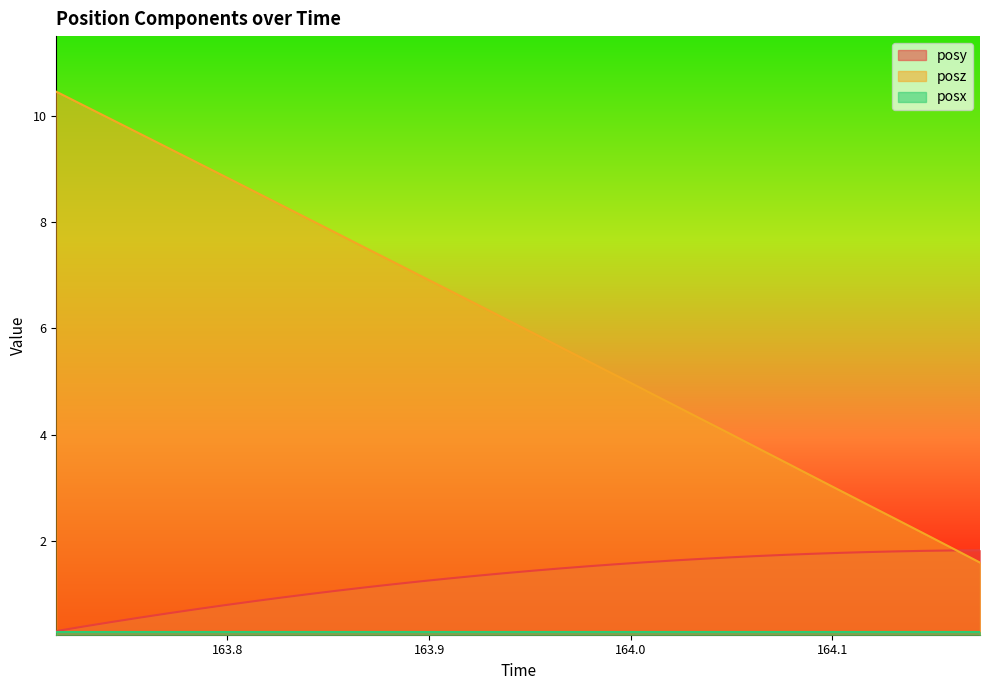

At how many categories does at least one series exceed 0?

34